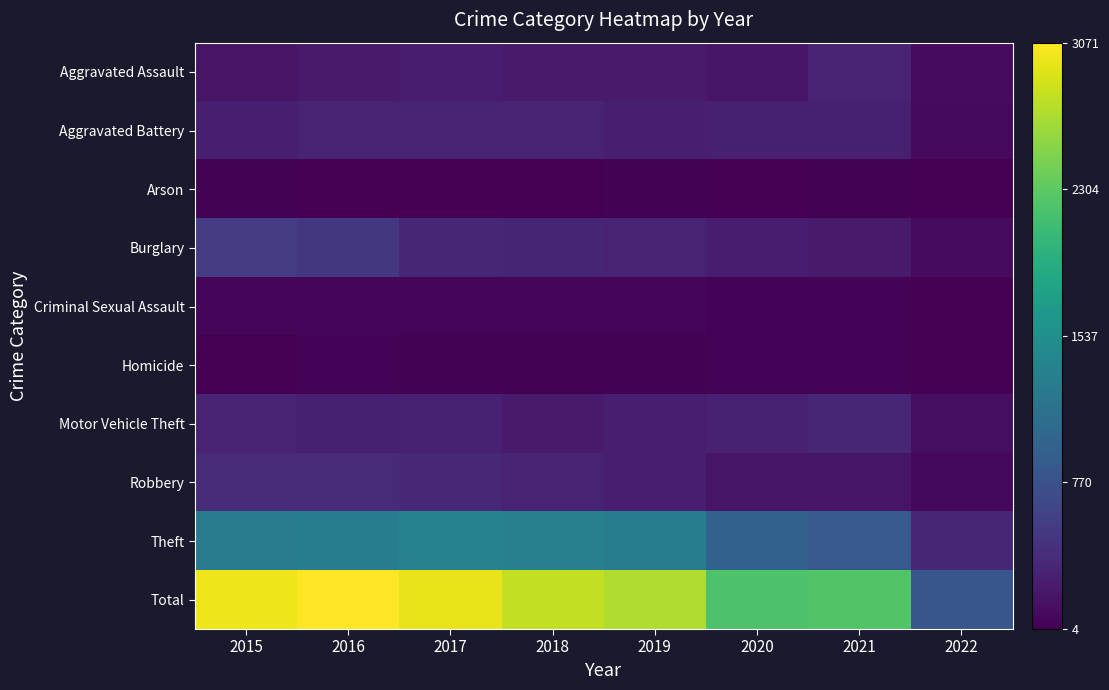

At how many categories does at least one series exceed 1944?

7